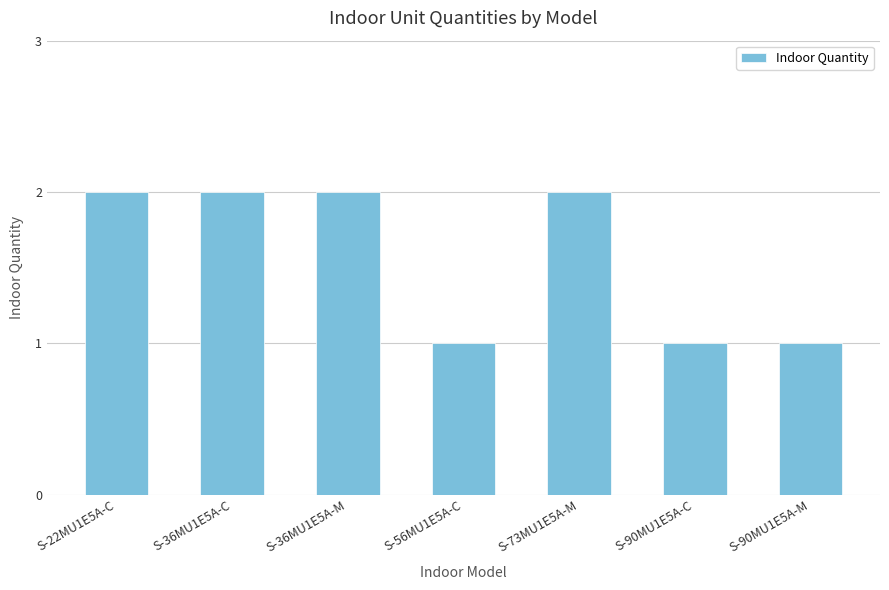

Is it true that the value at S-90MU1E5A-C is 1?

True